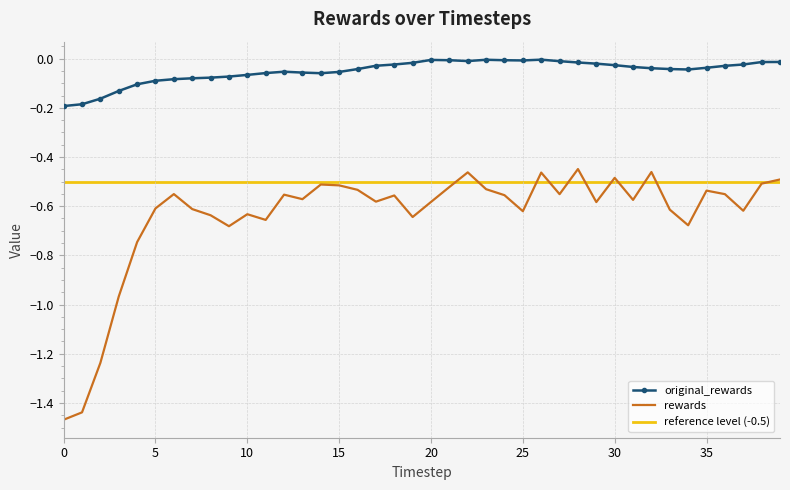

True or false: rewards and original_rewards cross at least once.

False